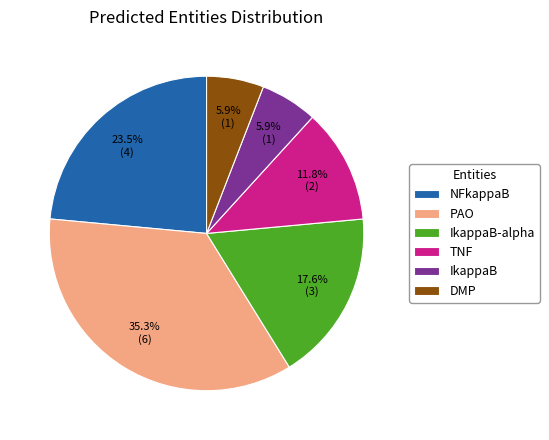

To the nearest percent, what percentage of the pie is IkappaB?

6%